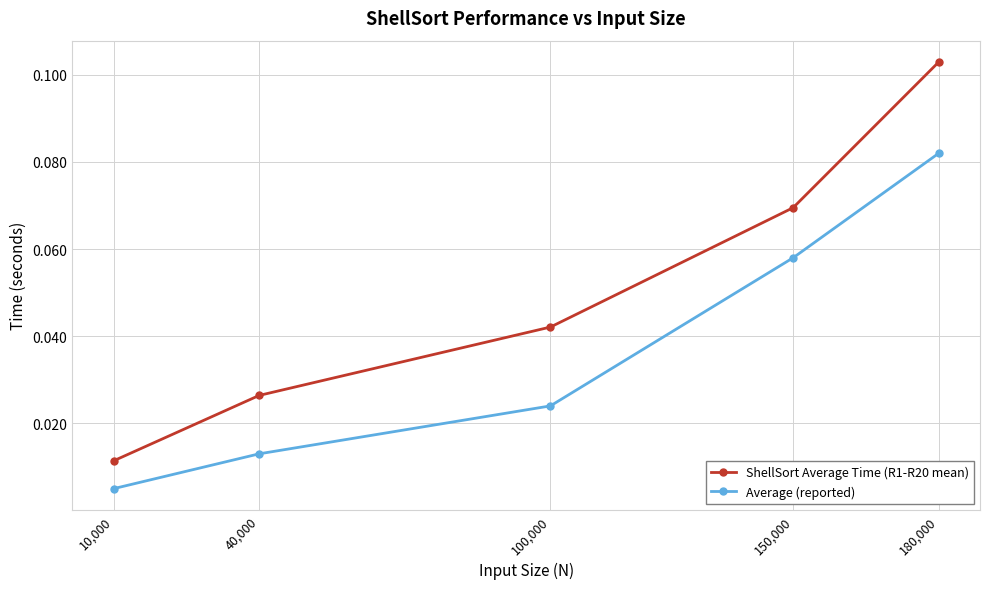

The ShellSort Average Time (R1-R20 mean) series shows 0.0 at 150,000. True or false?

False